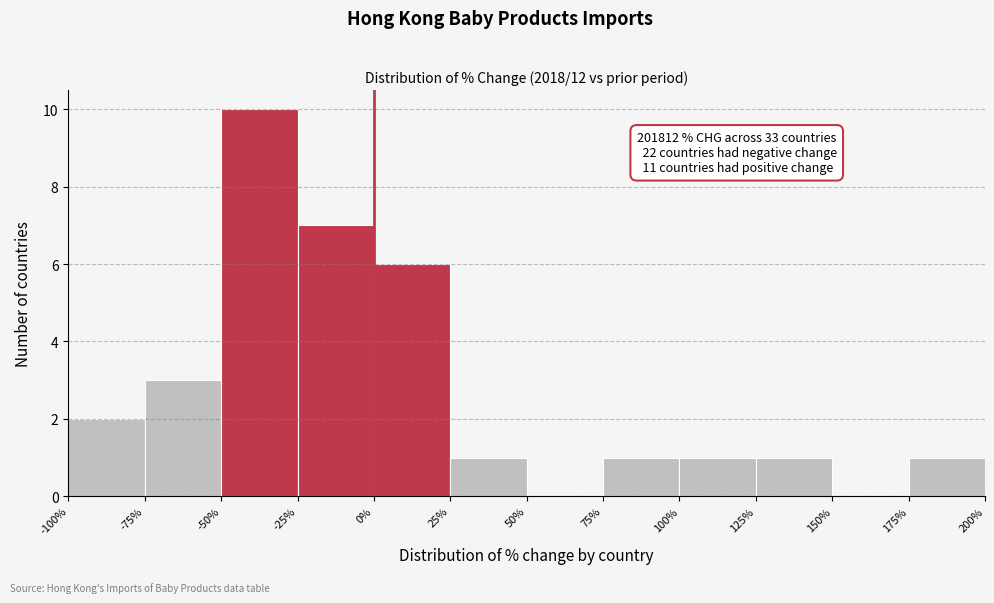

Which range on the x-axis has the tallest bar?

-50% to -25%